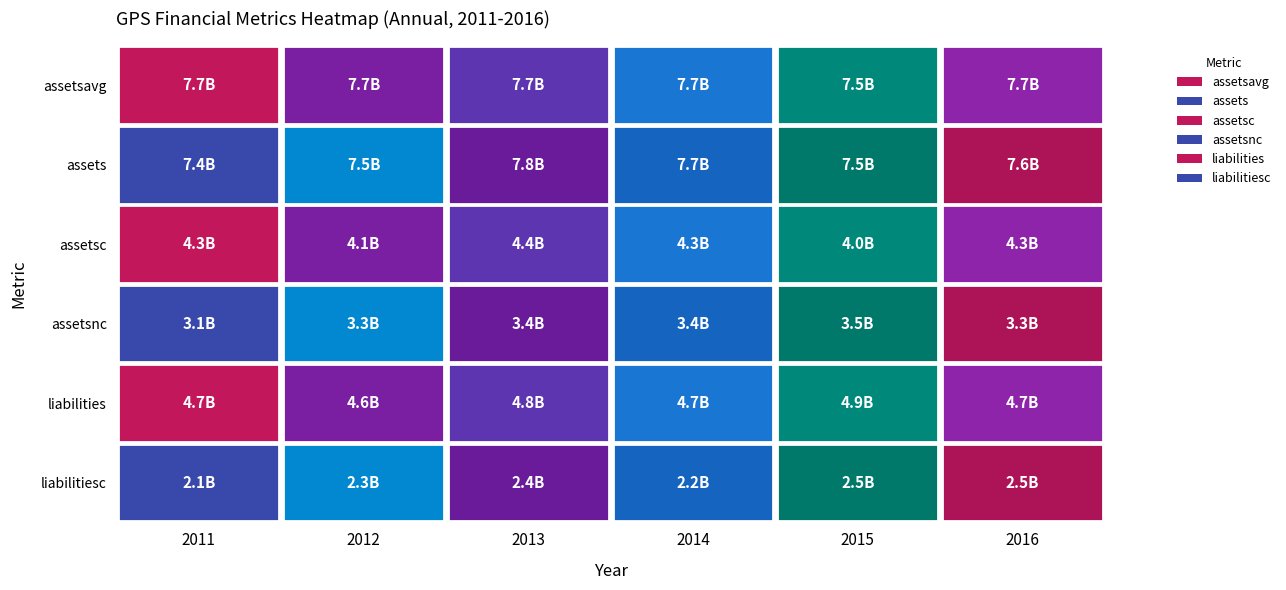

Where is 229000000 nearest to the value 7635500000?

2016-12-31